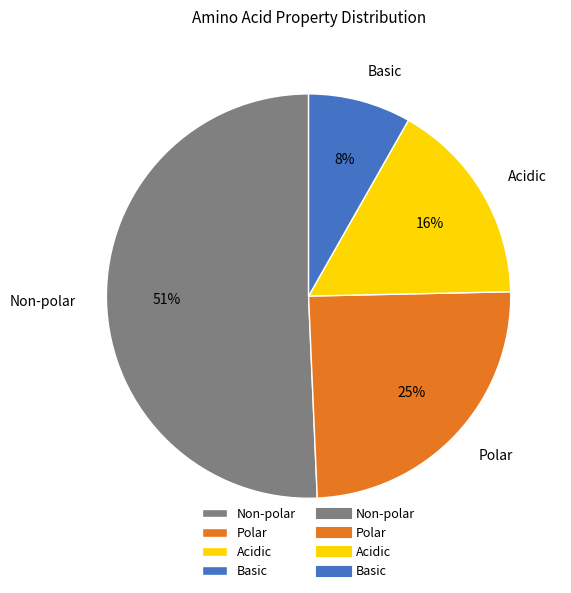

Is it true that Non-polar is 51% of the pie?

True